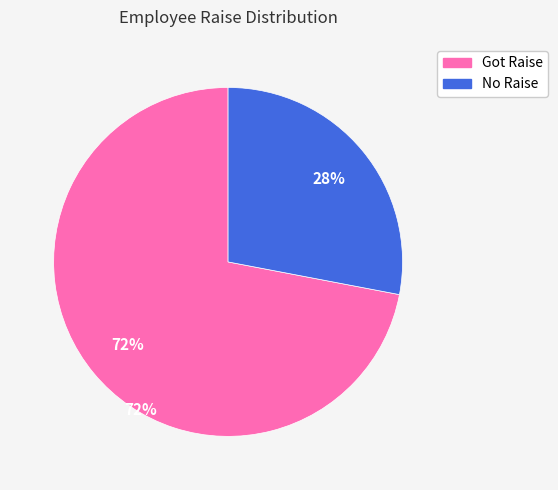

To the nearest percent, what is the difference between the largest and smallest slice percentages?

44%